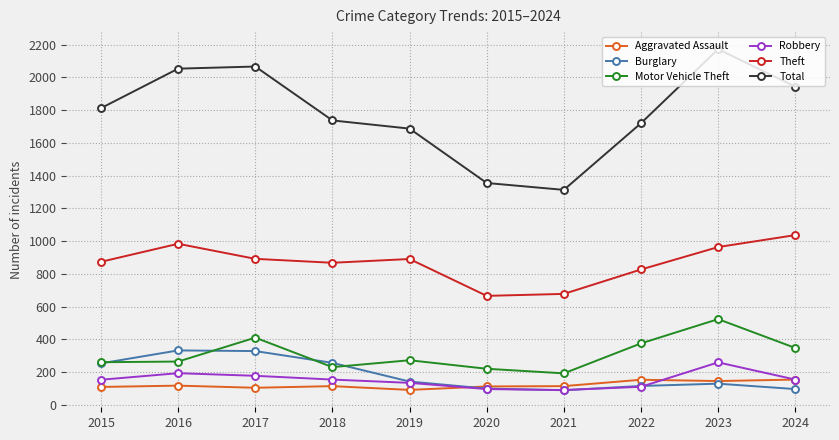

What is the maximum value shown in the chart?

2172